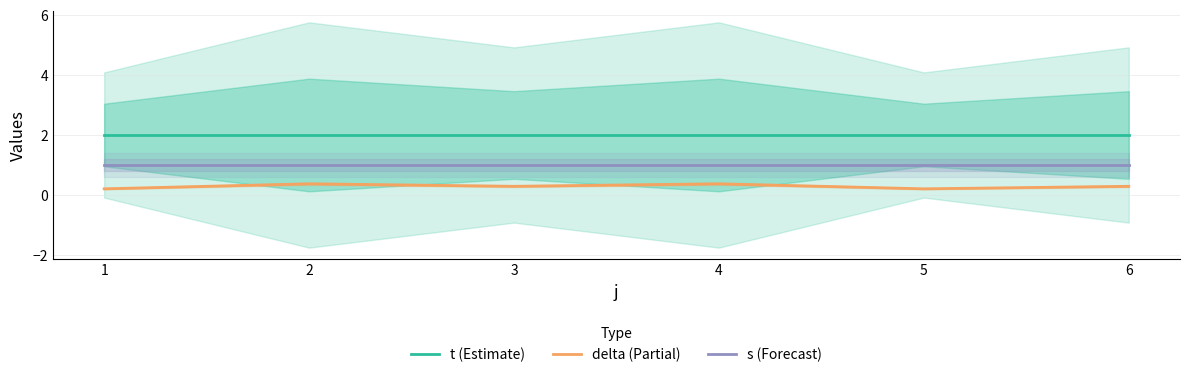

Which series has the widest spread of values?

delta (Partial)